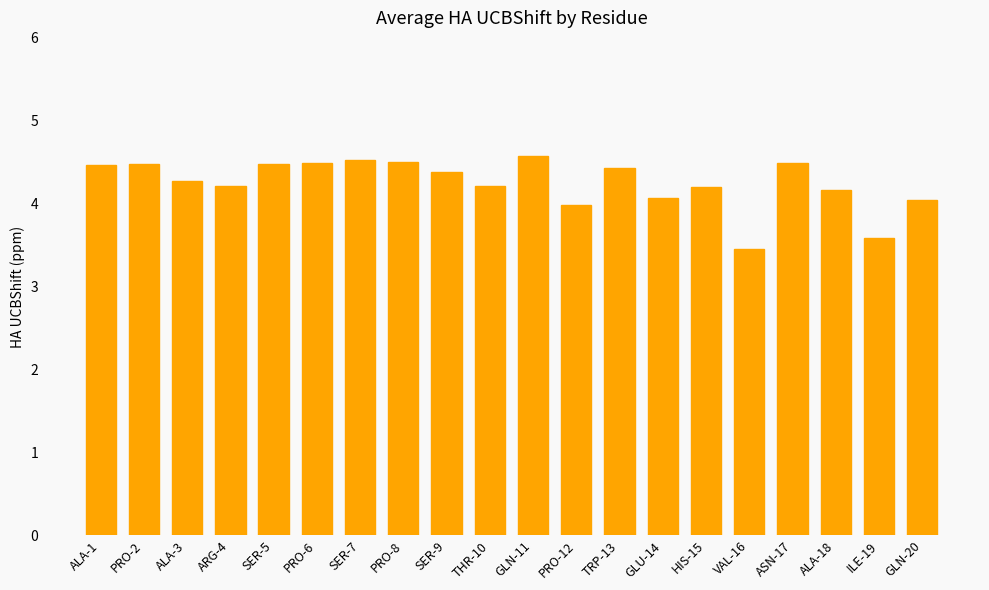

What is the difference between the second highest and minimum values?

1.1